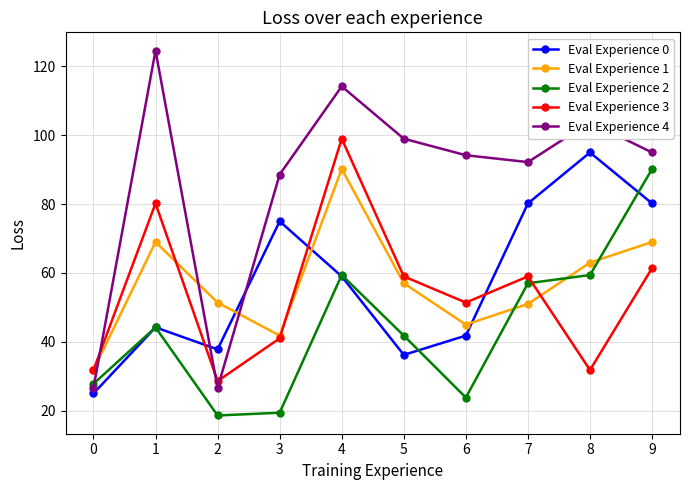

What is the difference between the maximum and second lowest values in the Eval Experience 3 series?

67.2